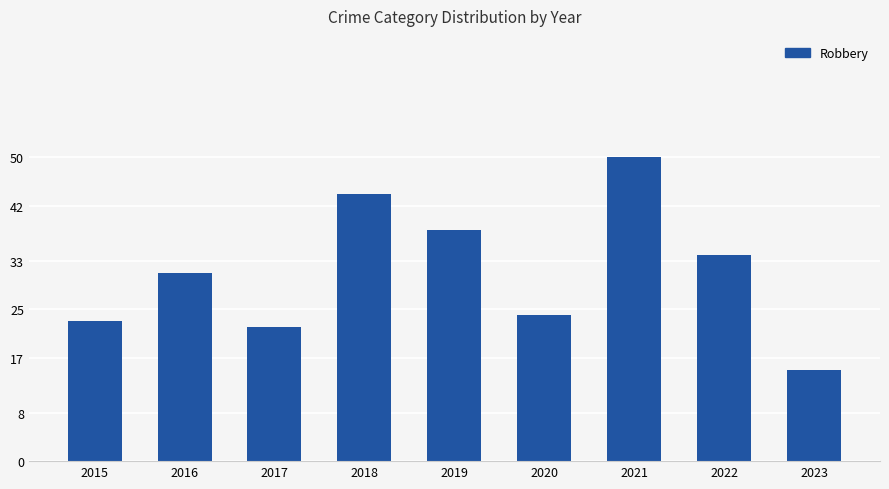

What is the value of the 8th bar from the left?

34